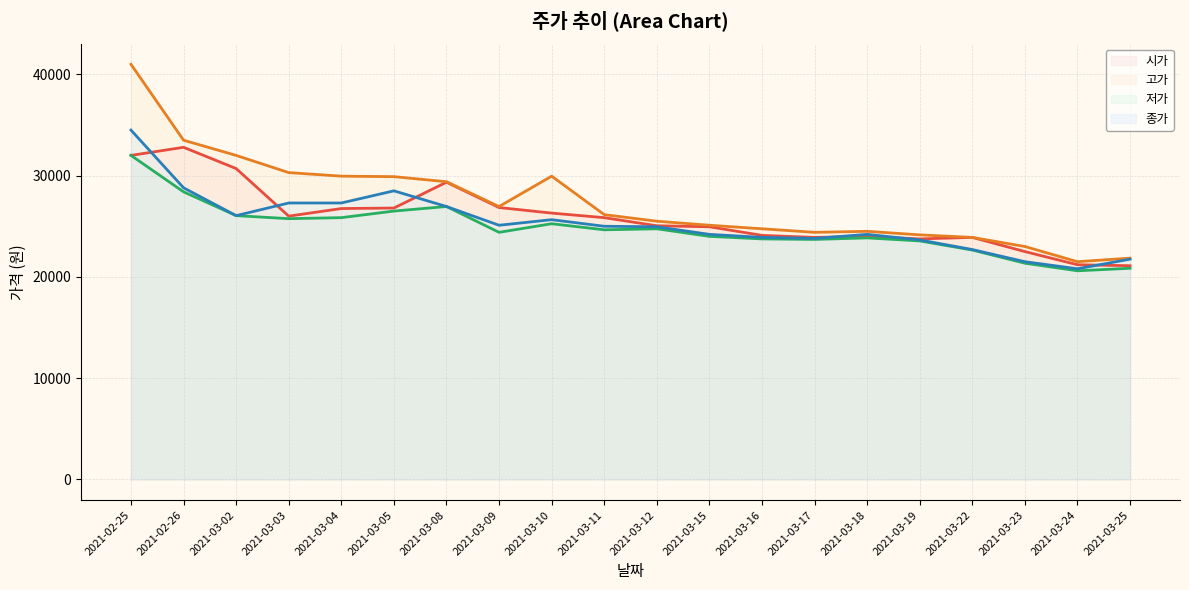

Is the value of 고가 at 2021-02-26 greater than the value of 시가 at 2021-03-24?

Yes